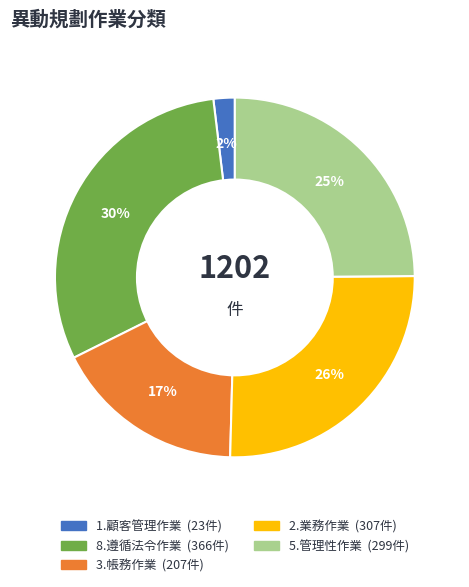

Is there any slice that represents more than half of the pie?

No